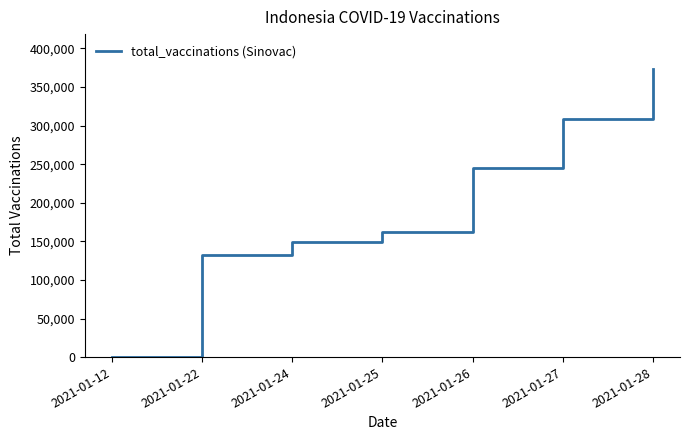

How many lines are shown in the chart?

1